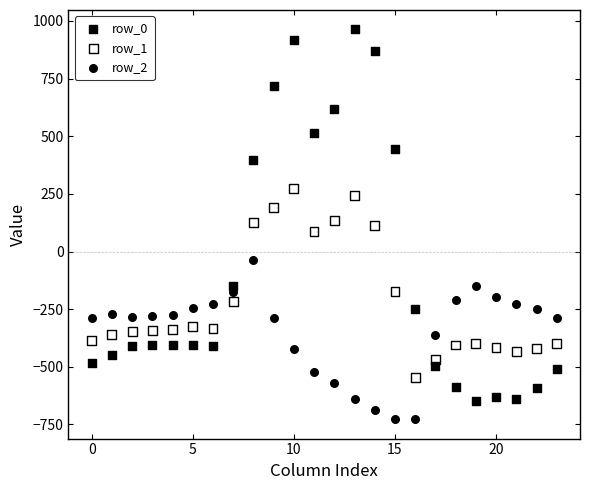

Which series has the largest Y range (max minus min)?

row_0